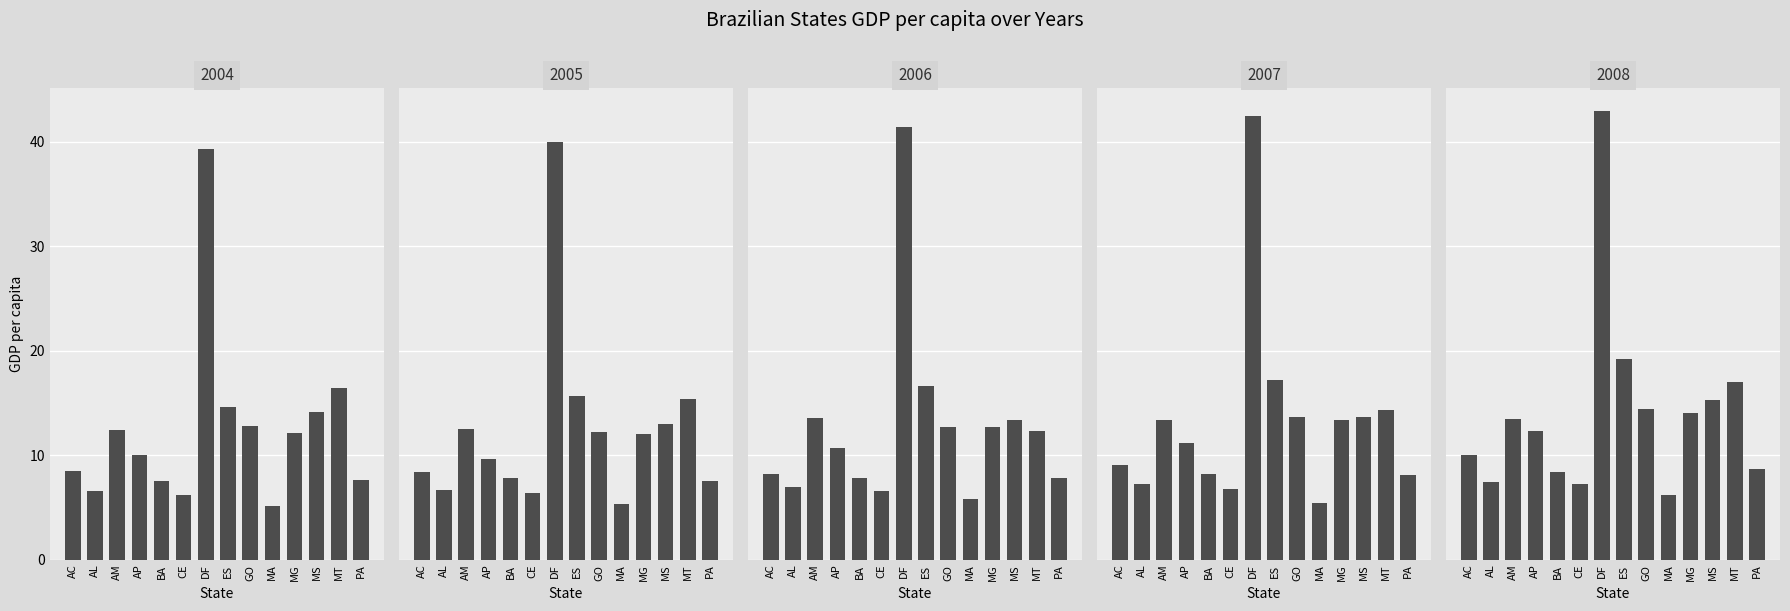

What is the total value across all series at MT?

75.6